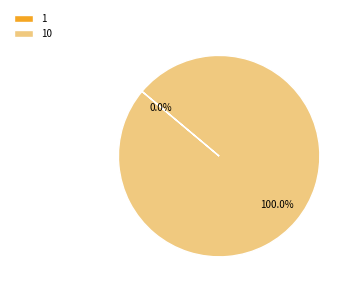

Do 10 and 1 together represent more than half of the pie?

Yes